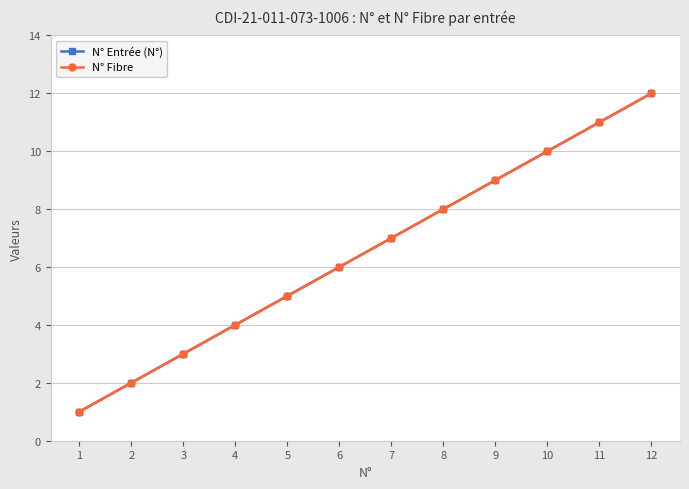

Reading left to right, extract all data points from this chart.

N° Entrée (N°): 1=1	2=2	3=3	4=4	5=5	6=6	7=7	8=8	9=9	10=10	11=11	12=12
N° Fibre: 1=1	2=2	3=3	4=4	5=5	6=6	7=7	8=8	9=9	10=10	11=11	12=12